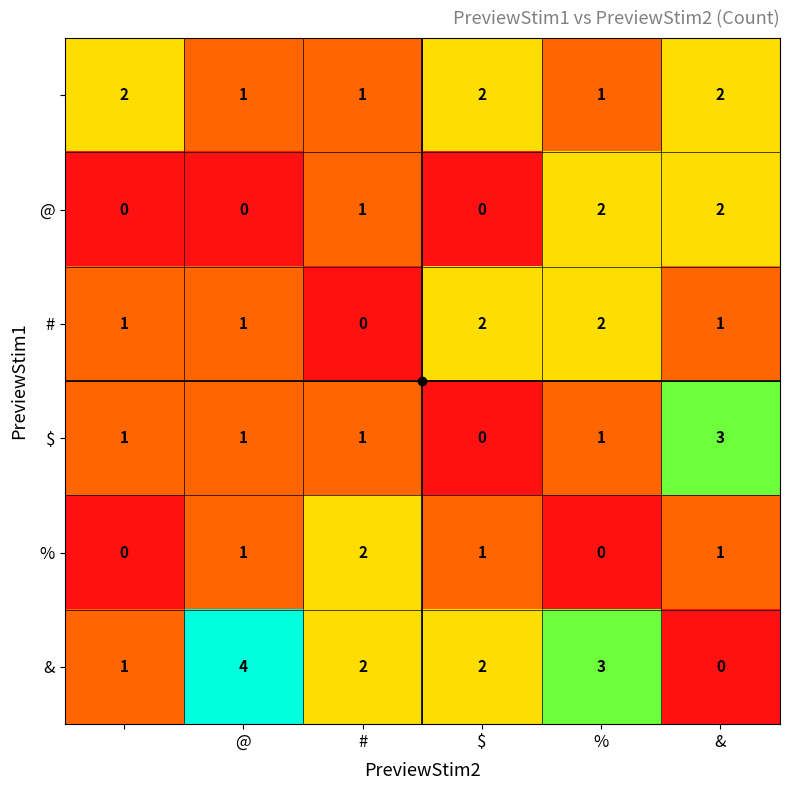

What is the greatest value displayed?

4